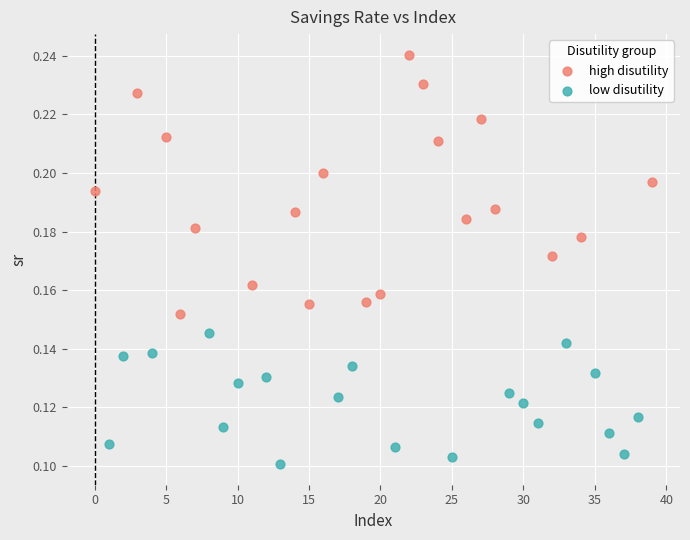

Which series contains the lowest Y value?

low disutility